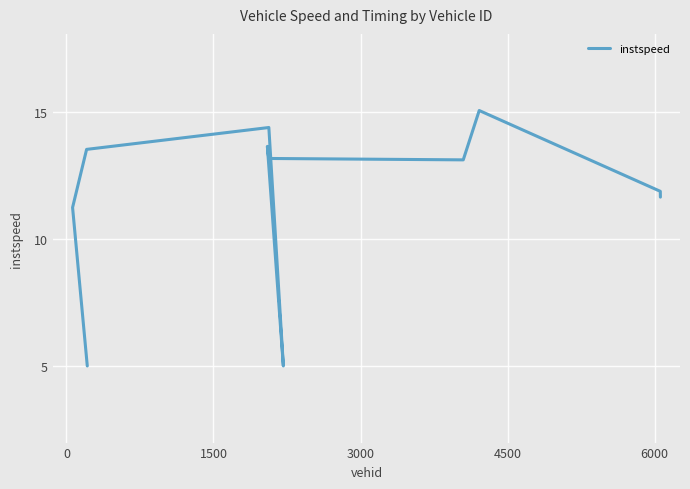

Reading left to right, extract all data points from this chart.

5.0	11.2	13.5	14.4	5.0	13.7	13.2	13.1	15.1	11.9	11.7